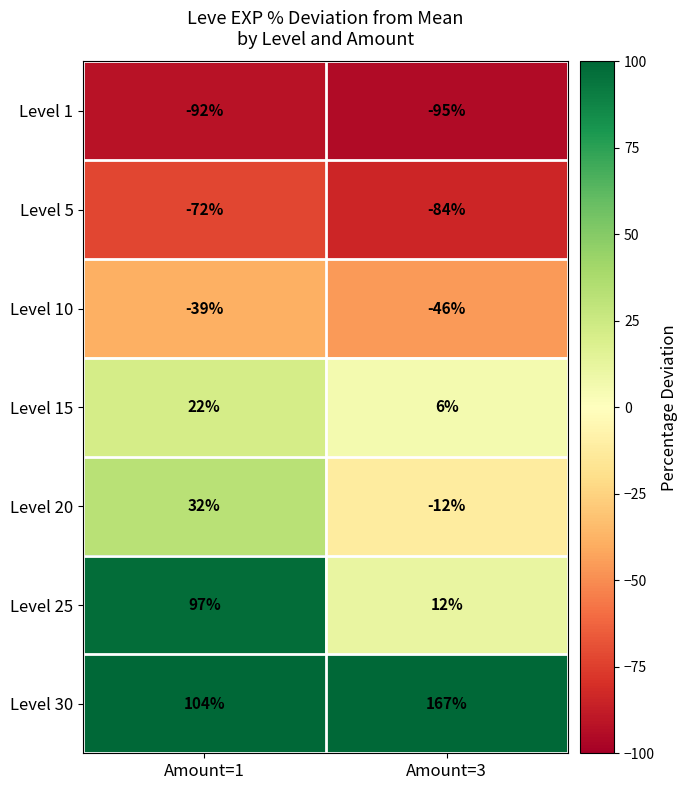

The value of Level 25 at Amount=3 is 12. True or false?

True